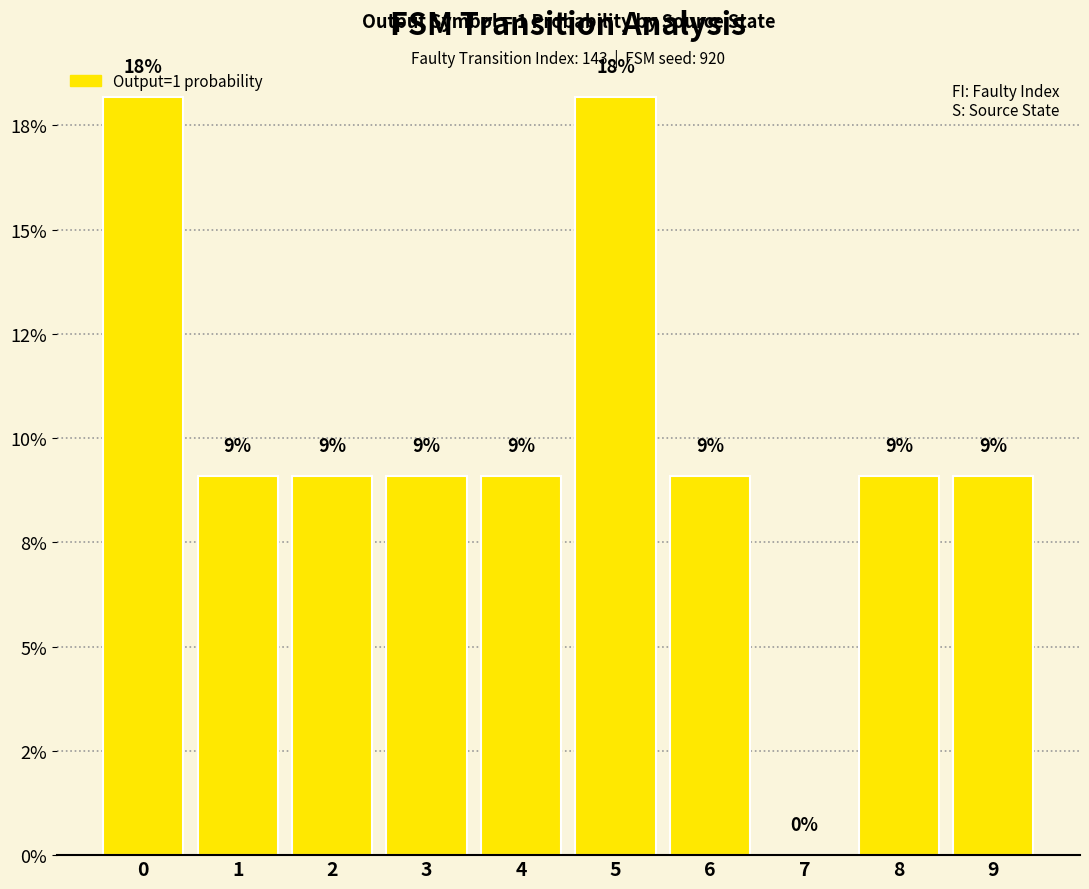

Does the chart contain stacked bars?

No